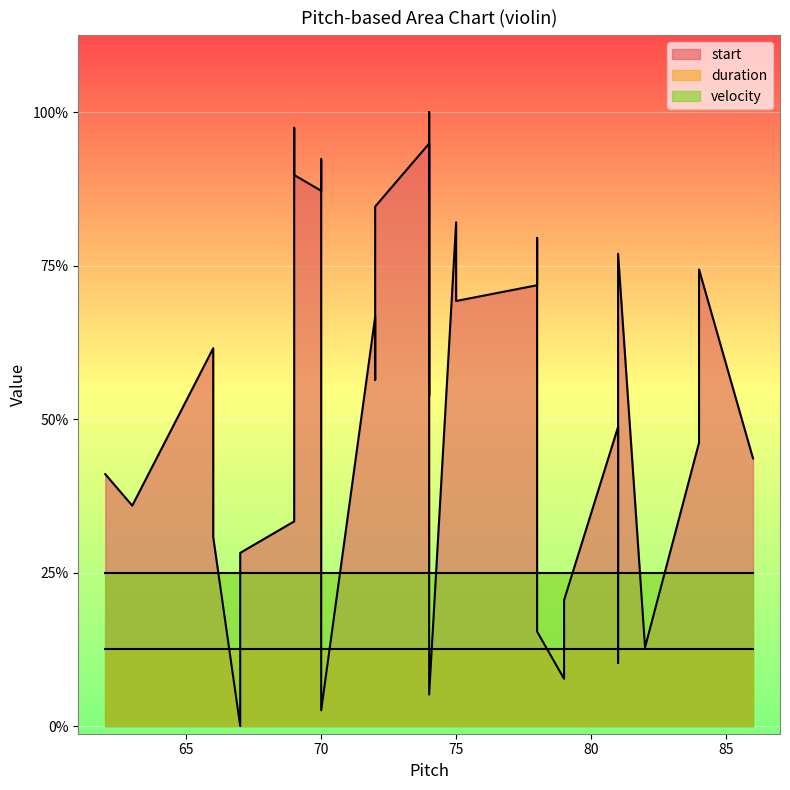

What is the difference between the highest and lowest values at 78?

0.7